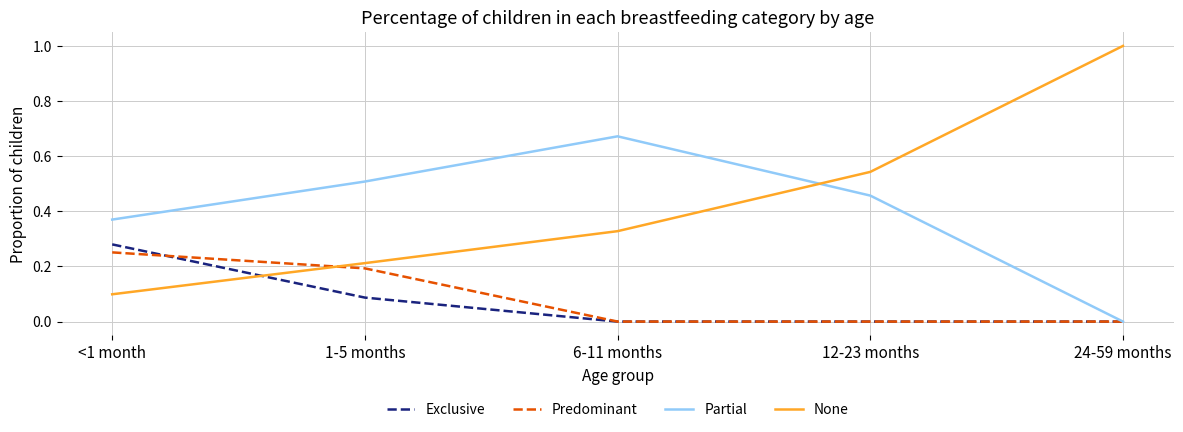

Which series has the largest range (max minus min)?

None